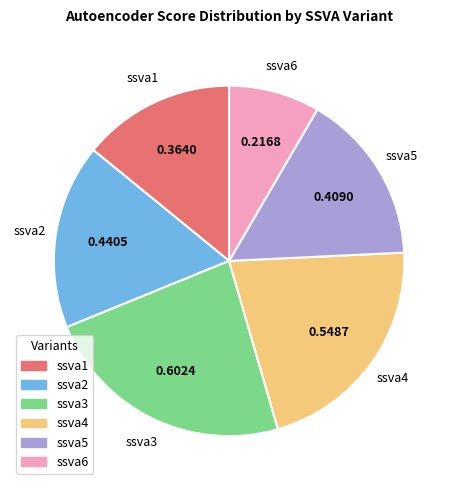

Does ssva4 account for over 50% of the chart?

No